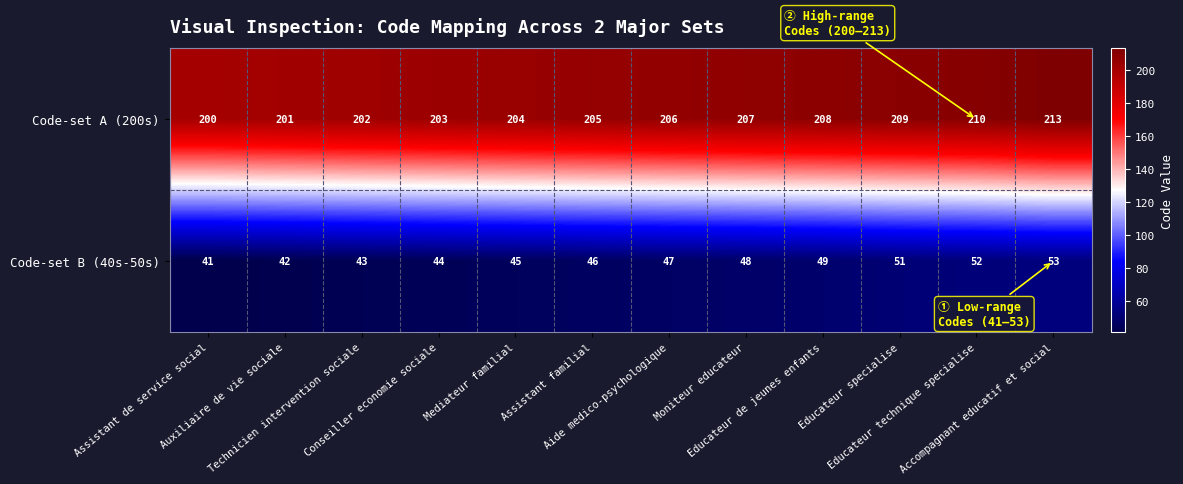

Between Assistant familial and Educateur specialise, which series saw the biggest shift?

Code-set B (40s-50s)